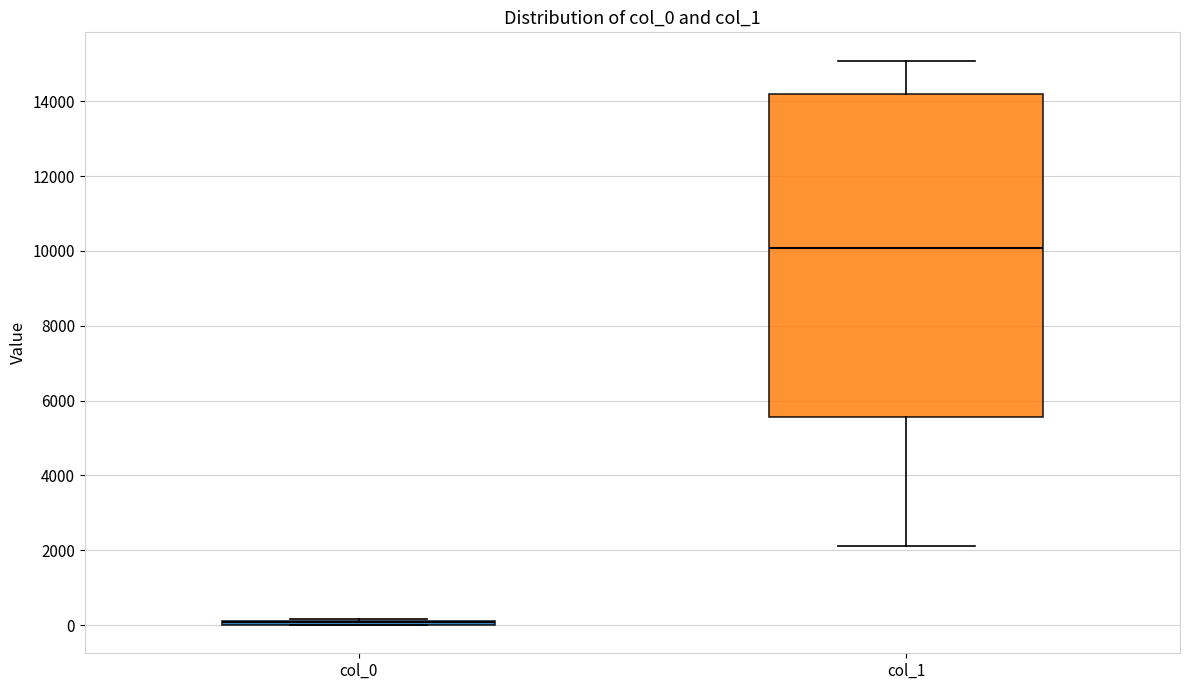

Reading left to right, transcribe this box plot: for each box, give where its median line is, the range the box spans, and where its two whiskers end, as read against the y-axis. The values are not printed on the chart, so give them approximately, as read against the axis.

col_0: box collapsed to a line at 0, whiskers 0 to 200
col_1: median 10000, box 5600 to 14200, whiskers 2200 to 15000